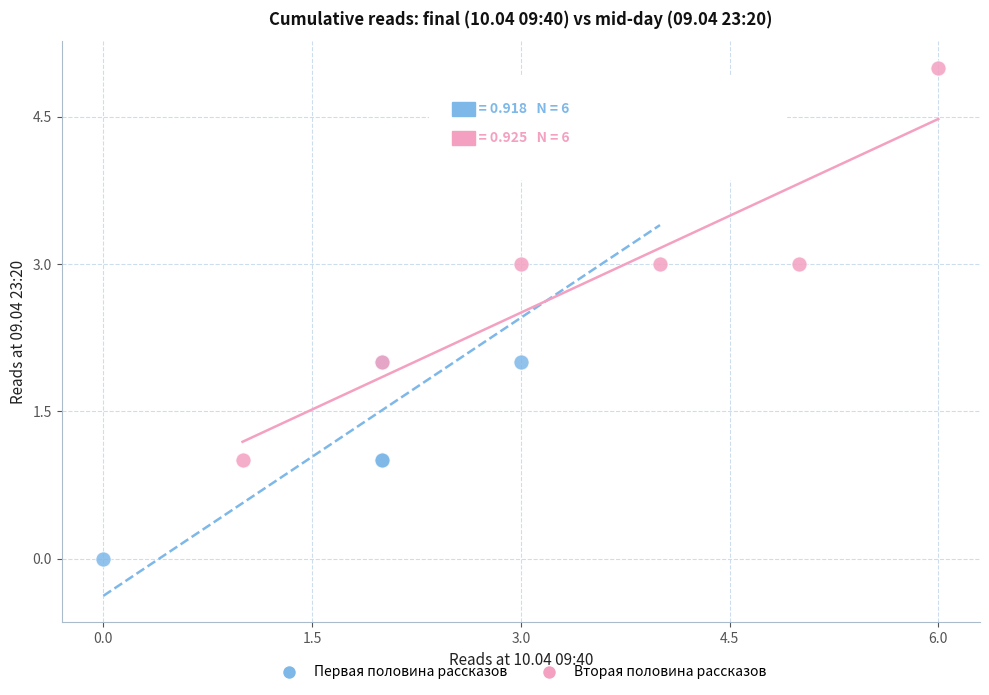

Which series contains the highest Y value?

Вторая половина рассказов